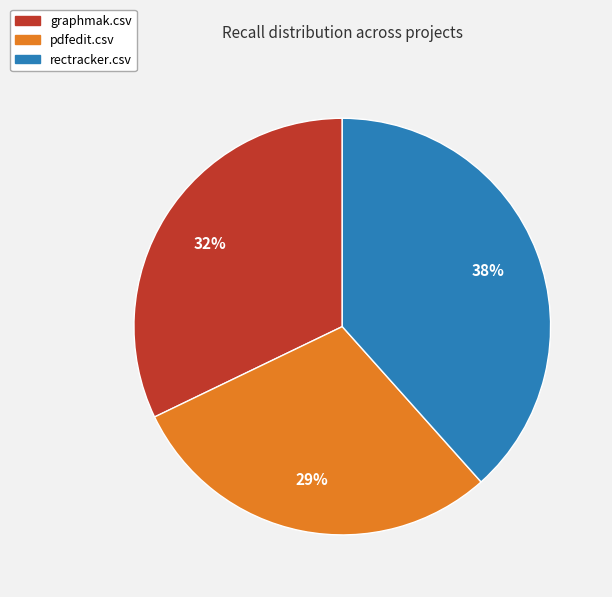

Is the sum of graphmak.csv and pdfedit.csv greater than half?

Yes